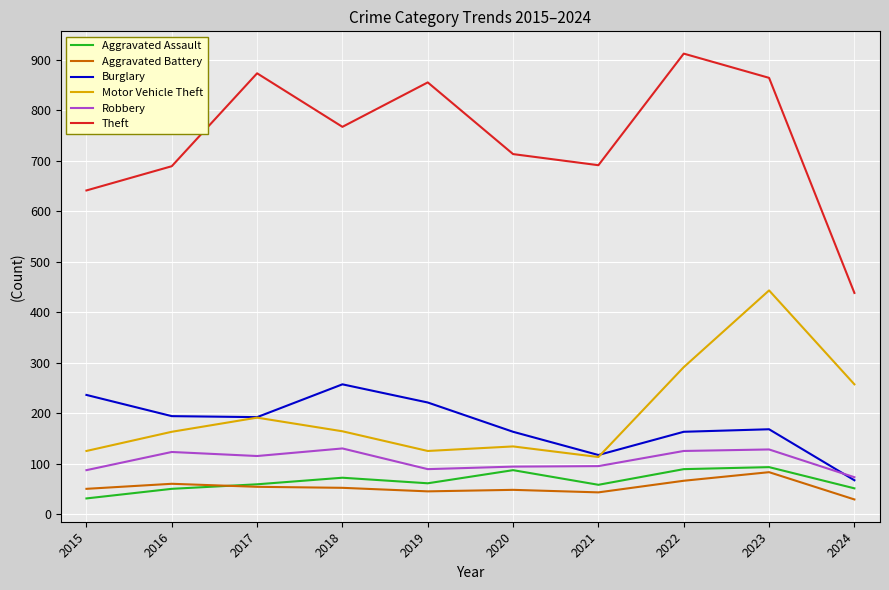

Is this an area chart (filled region under the line)?

No